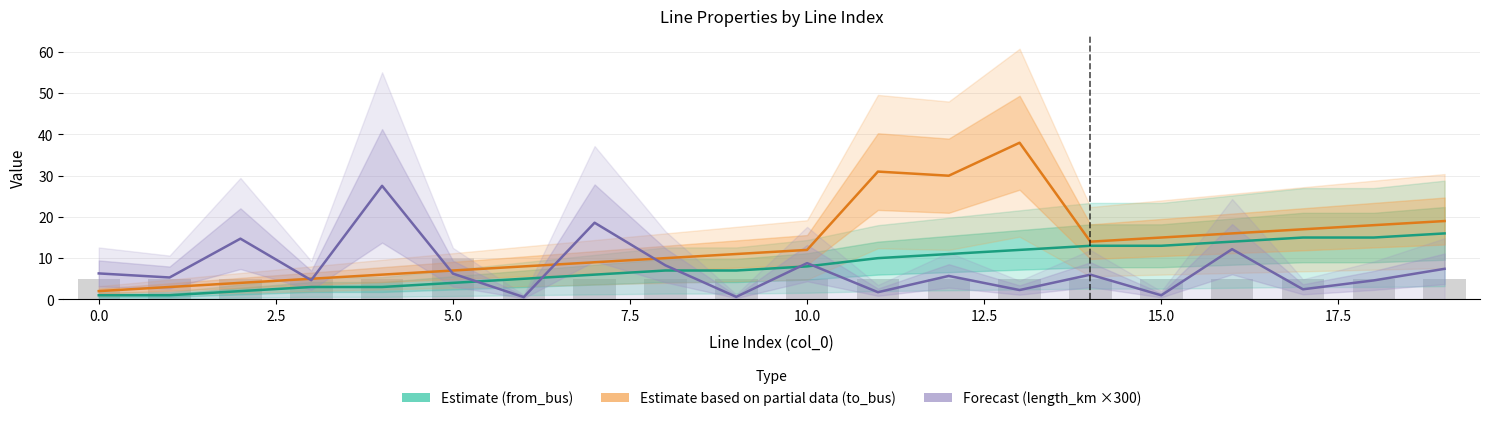

At 5.0, list the series in order from smallest to largest.

Estimate (from_bus), Forecast (length_km ×300), Estimate based on partial data (to_bus)